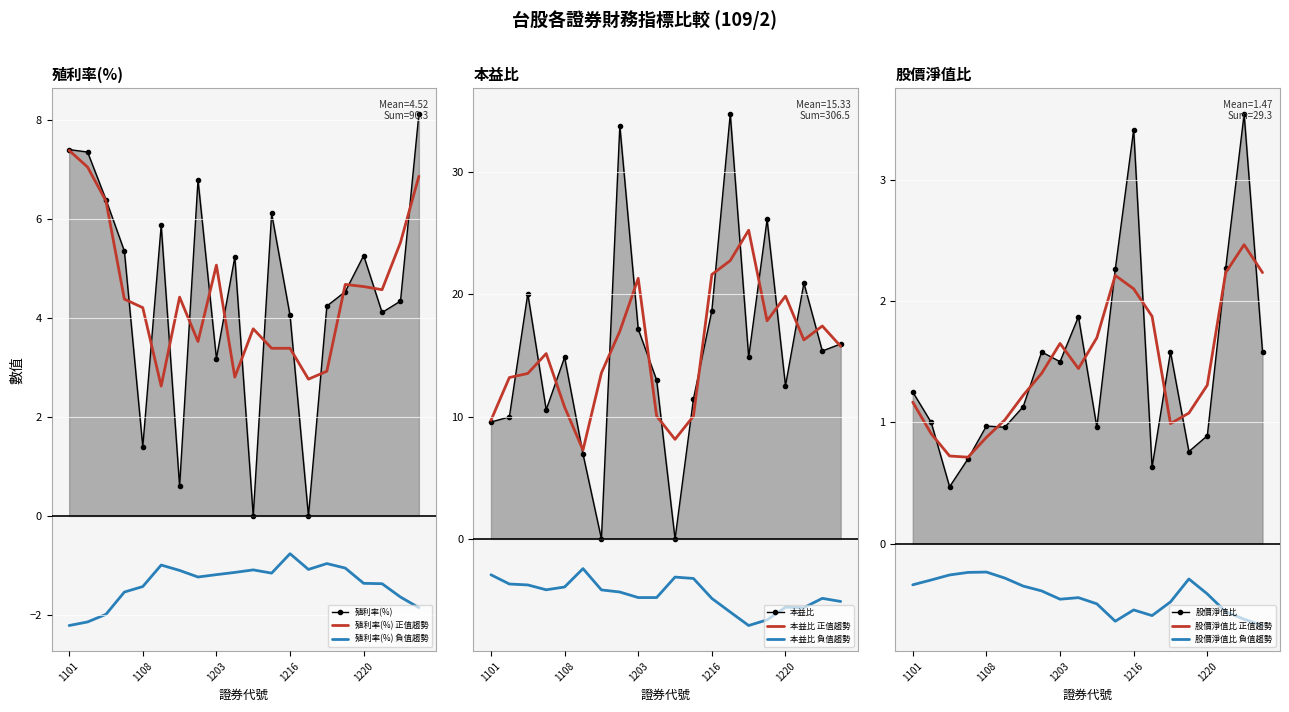

At which category does 殖利率(%) reach its first local peak?

1109